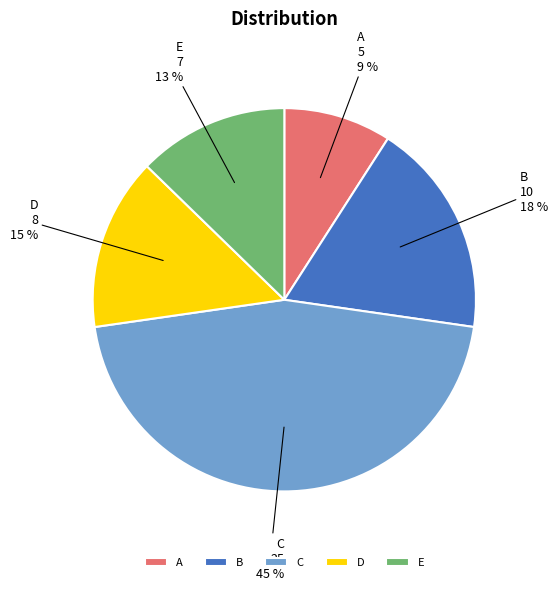

To the nearest percent, what is the difference between the largest and smallest slice percentages?

36%